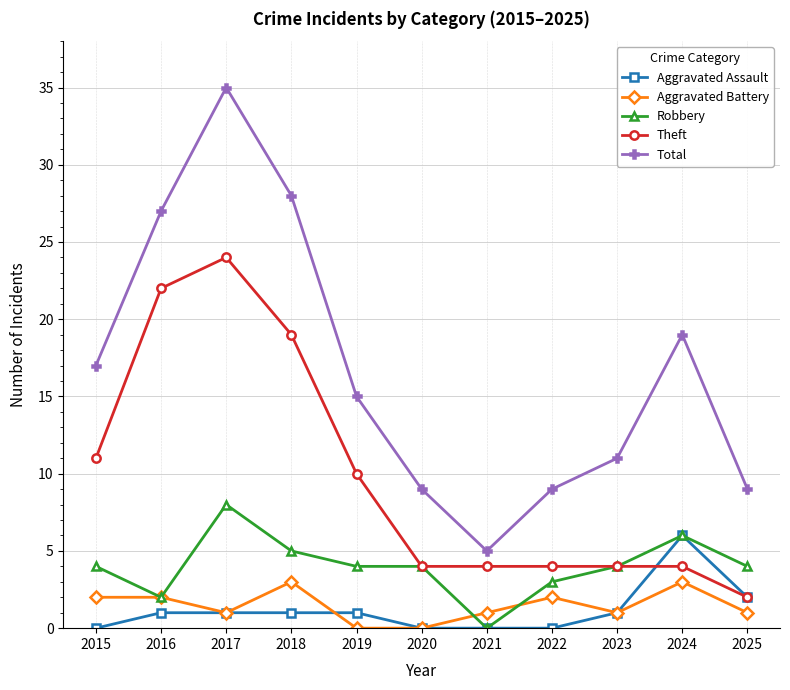

Does the chart display data point markers on the line(s)?

Yes